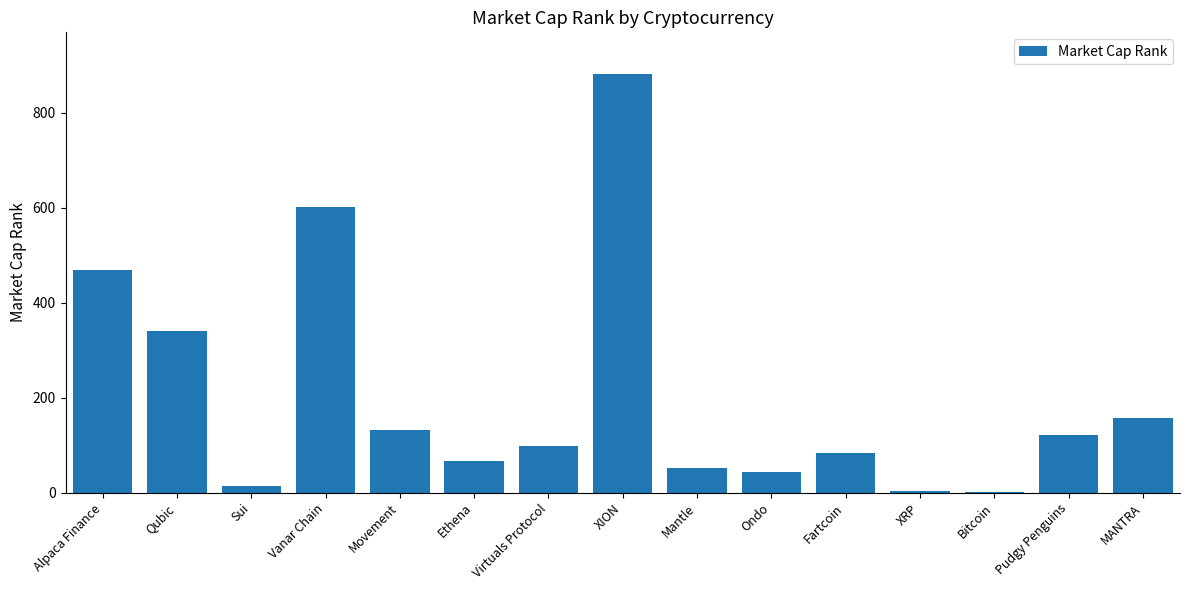

What is the change in value from Bitcoin to MANTRA?

+157